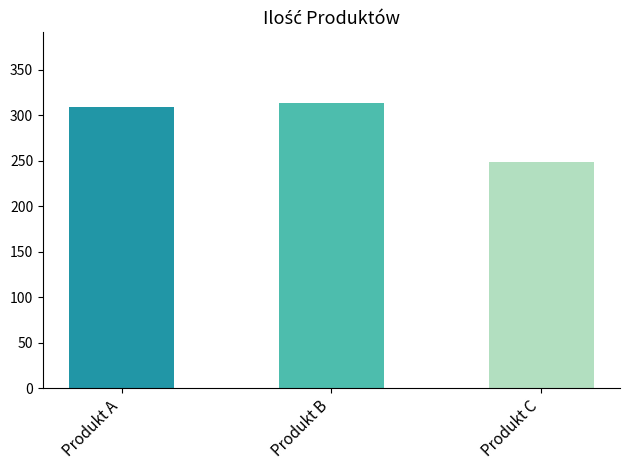

Reading left to right, extract all data points from this chart.

Produkt A=309	Produkt B=313	Produkt C=249